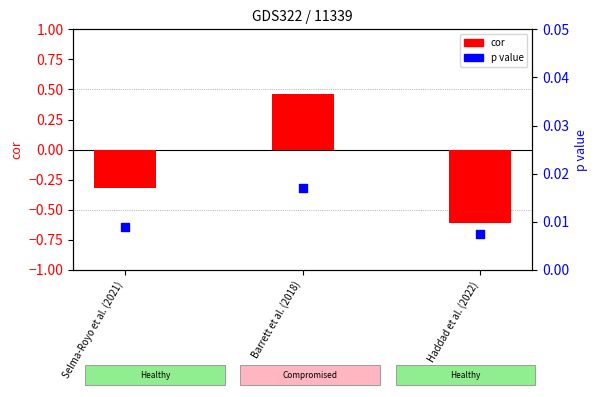

Which series contains the highest Y value?

cor